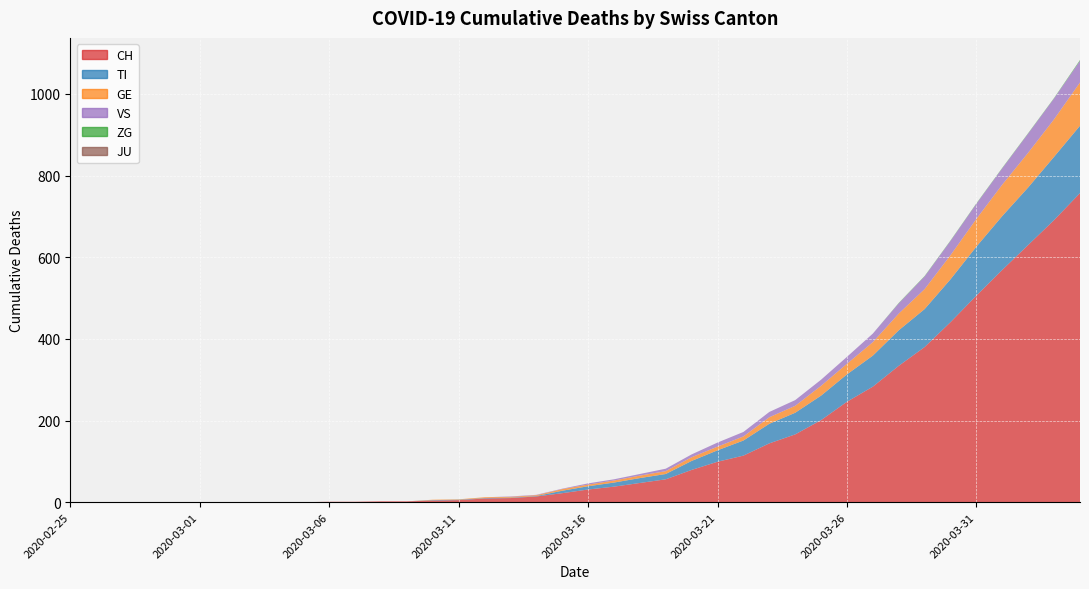

Reading left to right, transcribe all the data shown in this chart.

CH: 0	0	0	0	0	0	0	0	0	0	1	1	2	2	4	5	9	10	14	22	31	38	47	56	79	99	114	144	166	201	246	283	334	380	441	506	569	630	691	757
TI: 0	0	0	0	0	0	0	0	0	0	0	0	0	0	1	1	1	1	1	6	8	10	12	13	22	28	37	48	53	60	67	76	87	93	105	120	132	141	155	165
GE: 0	0	0	0	0	0	0	0	0	0	0	0	0	0	1	1	2	2	2	4	4	5	6	7	9	9	10	16	17	24	26	33	41	49	59	68	77	85	92	106
JU: 0	0	0	0	0	0	0	0	0	0	0	0	0	0	0	0	0	0	0	0	0	0	0	0	0	0	0	0	0	0	0	0	0	0	0	0	0	0	0	0
VS: 0	0	0	0	0	0	0	0	0	0	0	0	0	0	0	0	0	1	1	1	3	3	4	6	7	10	11	13	14	15	17	21	25	31	35	37	40	47	51	53
ZG: 0	0	0	0	0	0	0	0	0	0	0	0	0	0	0	0	0	0	0	0	0	0	0	0	0	0	0	0	0	0	0	0	1	1	1	1	1	1	1	2